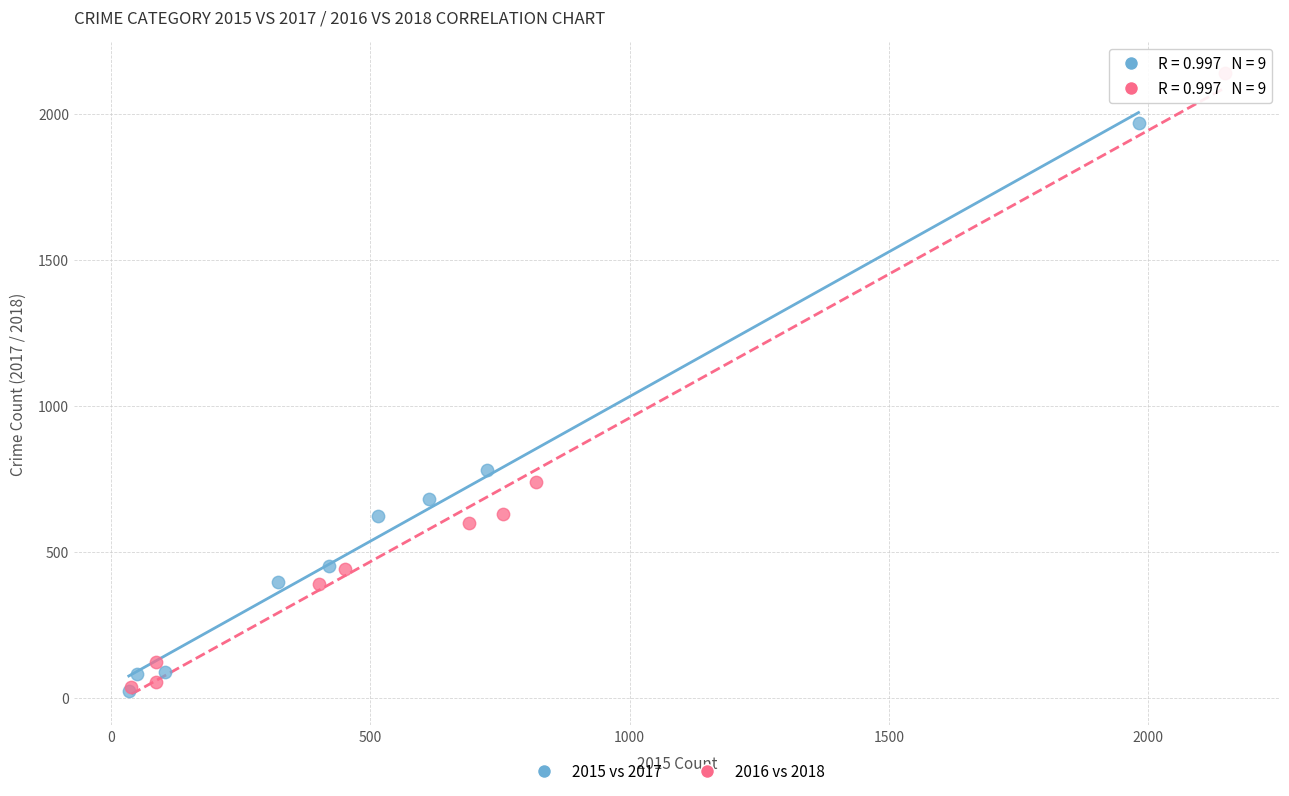

Which series has the largest Y range (max minus min)?

2016 vs 2018